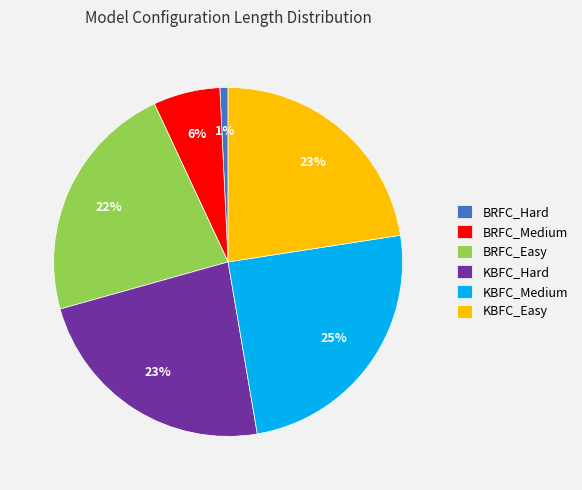

Which has a higher value, BRFC_Hard or BRFC_Easy?

BRFC_Easy